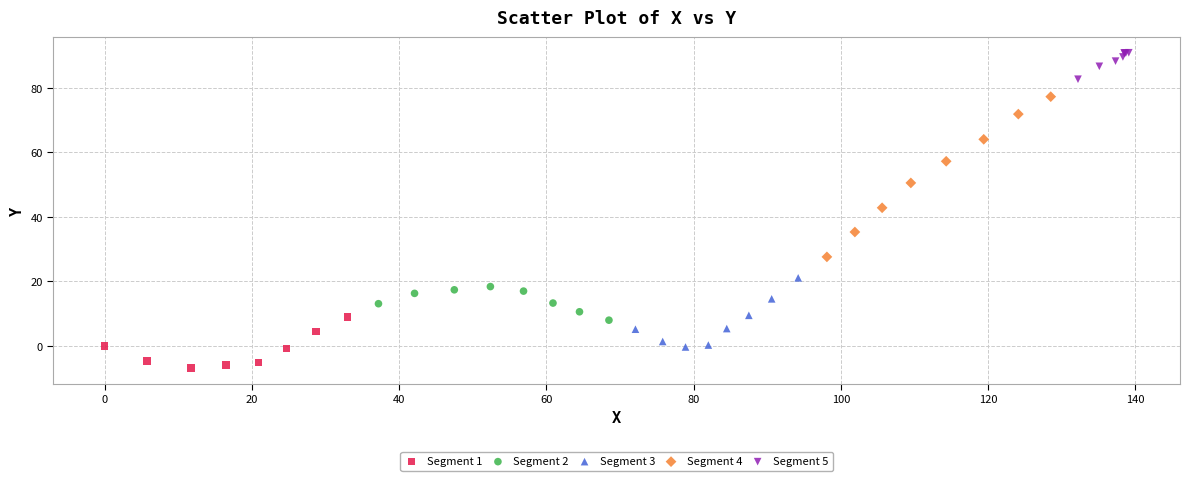

Which series contains the highest Y value?

Segment 5